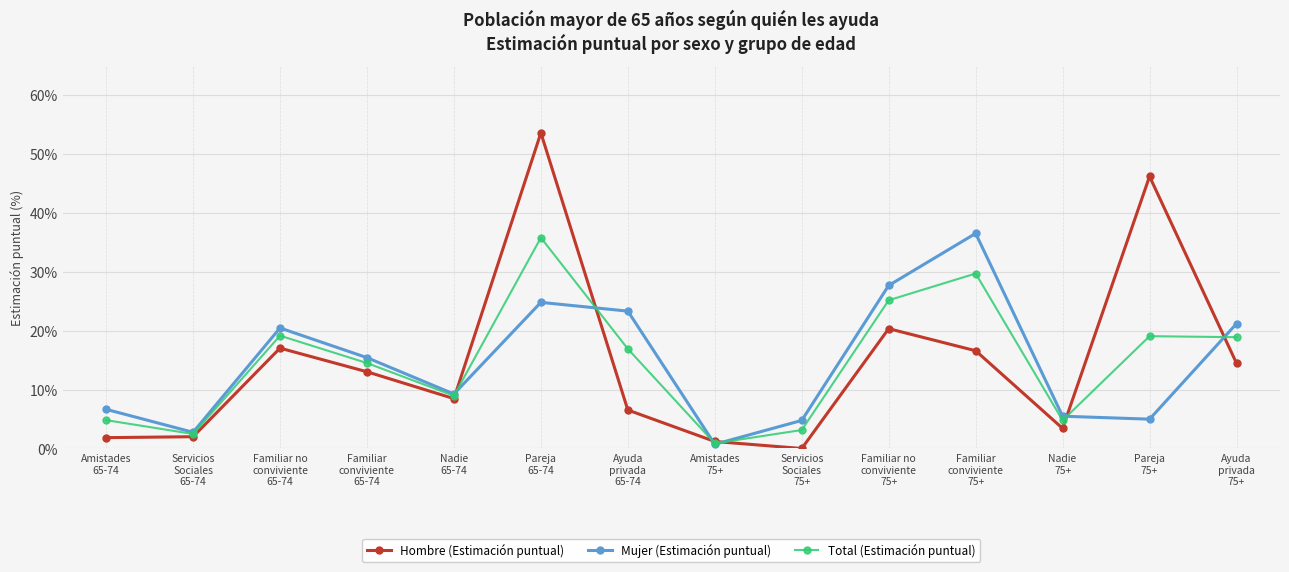

What is the label of the 1st point from the right?

Ayuda
privada
75+